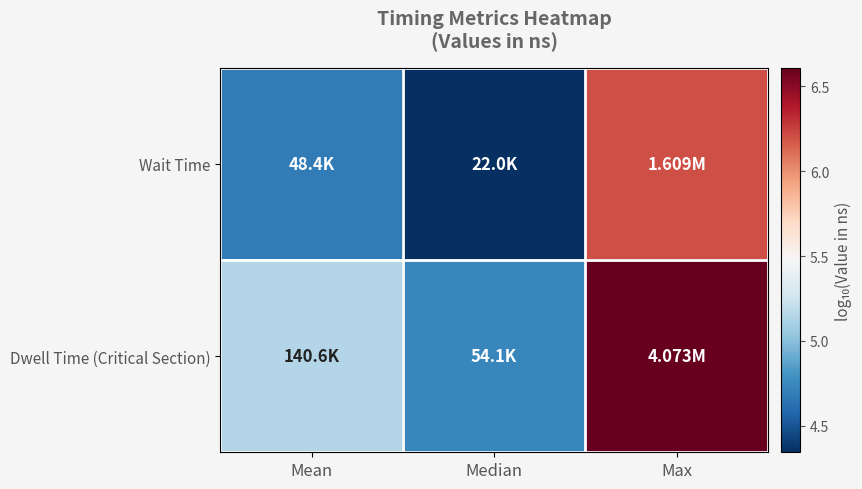

Which series has the widest spread of values?

Dwell Time (Critical Section)